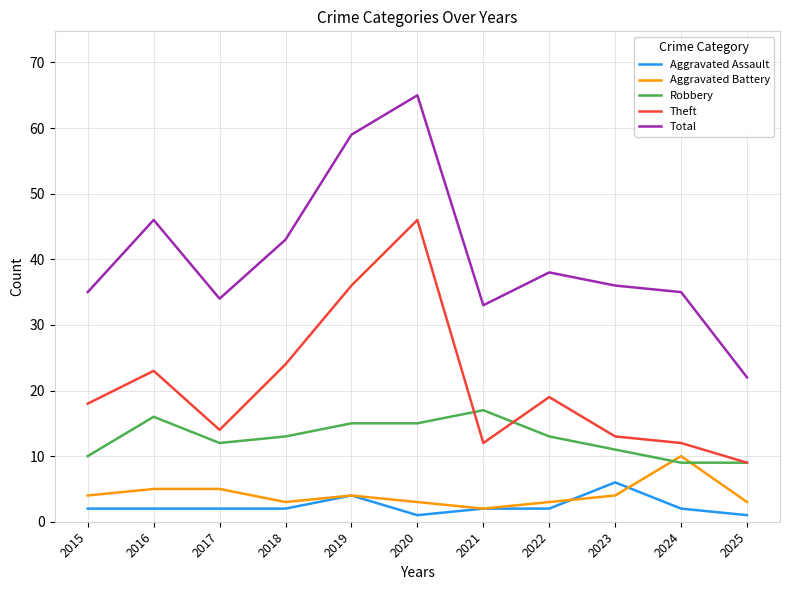

What is the maximum value for Aggravated Assault?

6